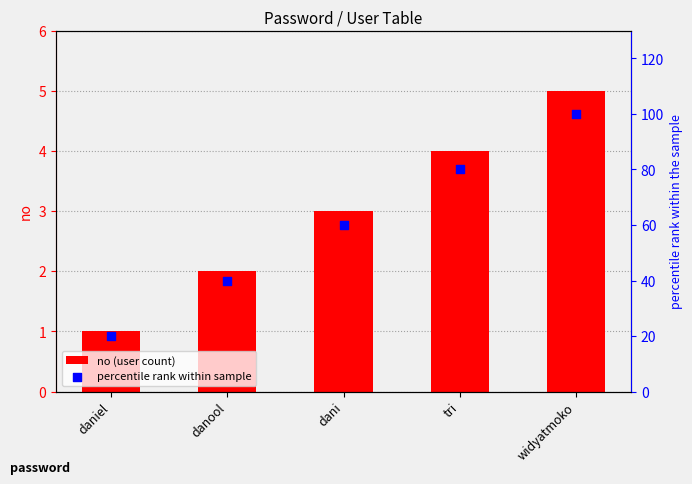

Which series contains the lowest Y value?

no (user count)